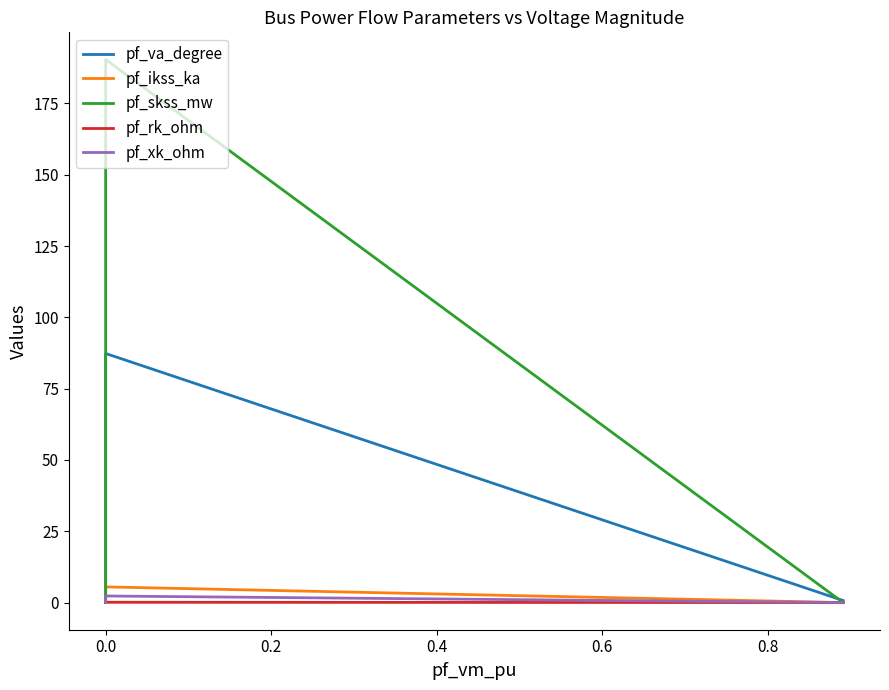

How many values in pf_xk_ohm are above zero?

1